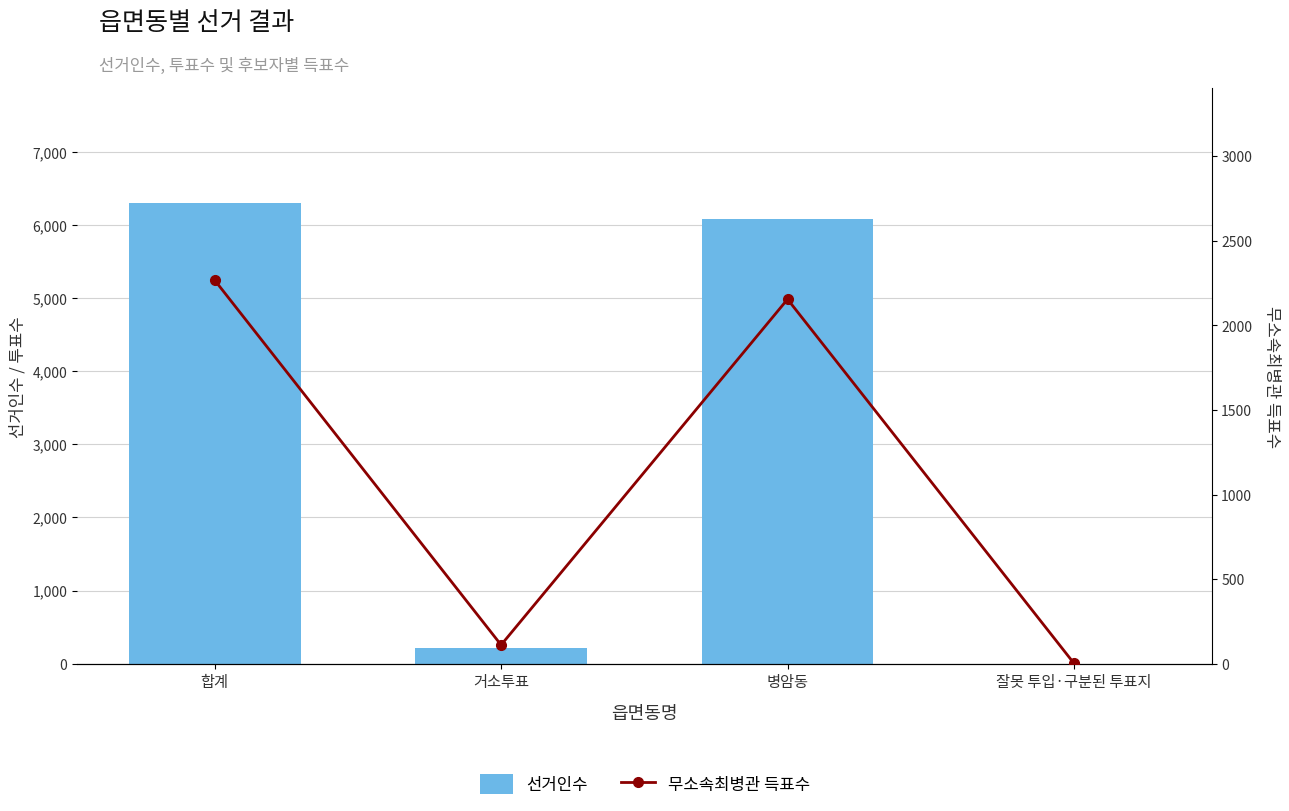

At how many categories does at least one series exceed 3597?

2